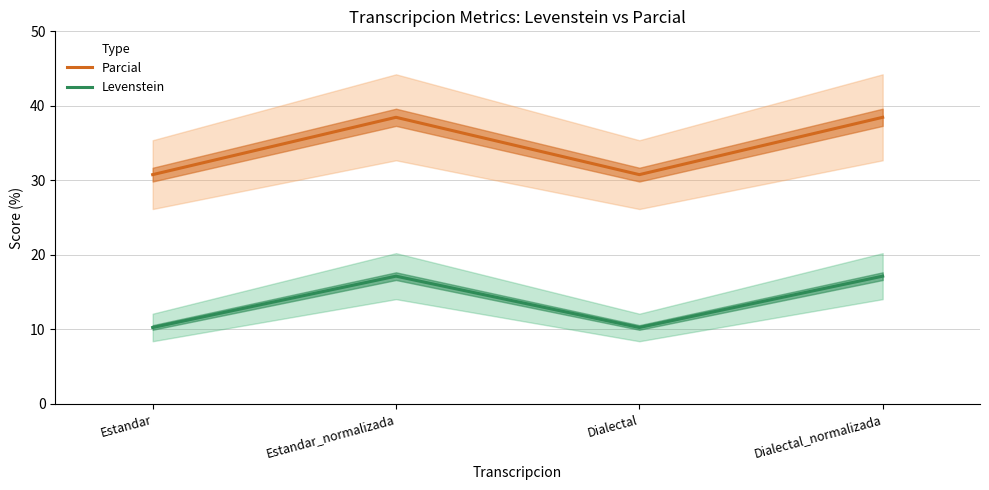

Count the number of data series in this chart.

2